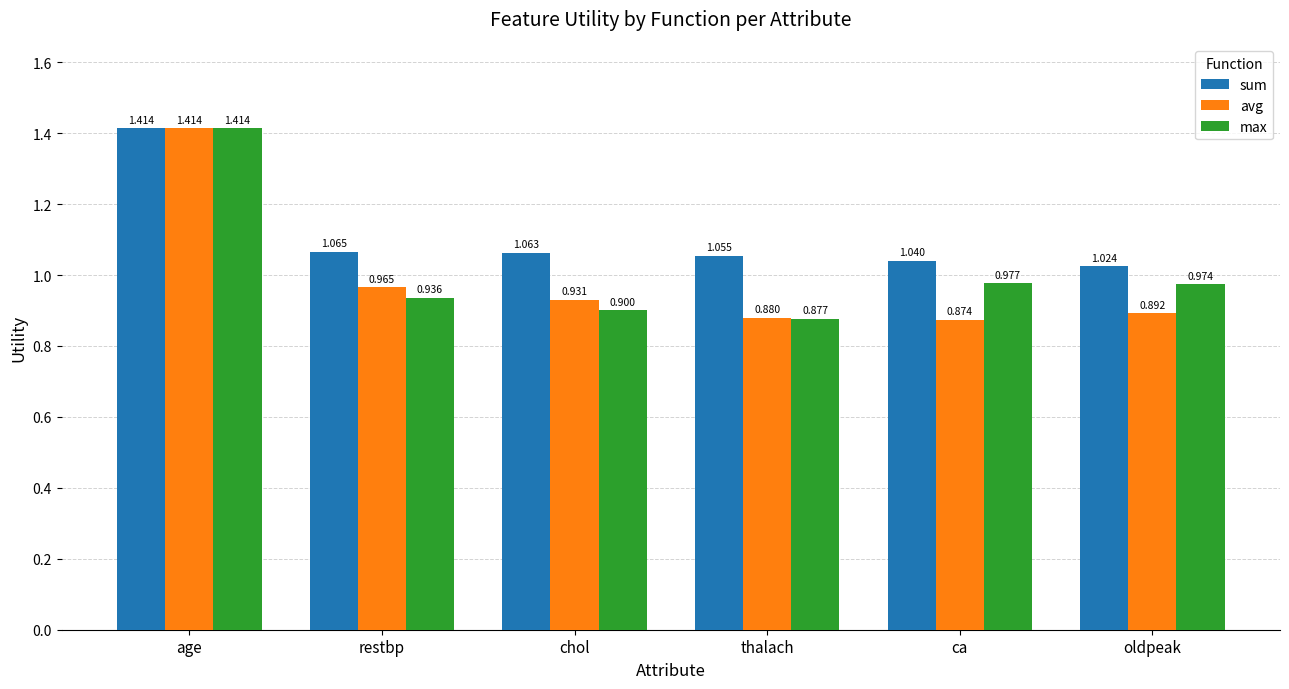

Rank the categories by max value from lowest to highest.

thalach, chol, restbp, oldpeak, ca, age